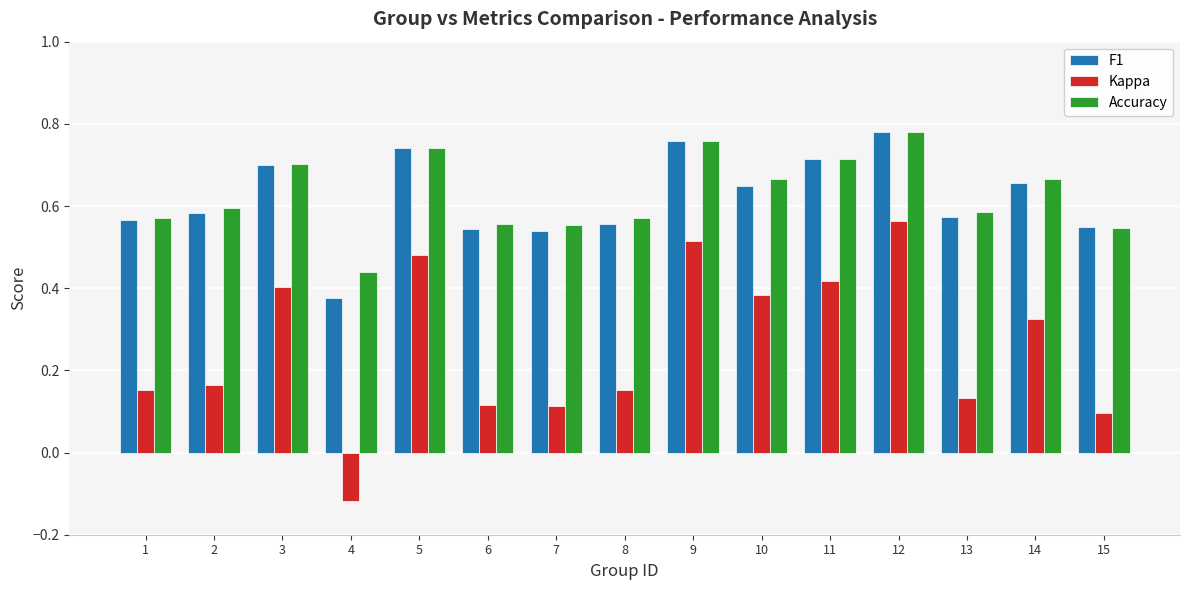

What is the sum of all Accuracy values?

9.5